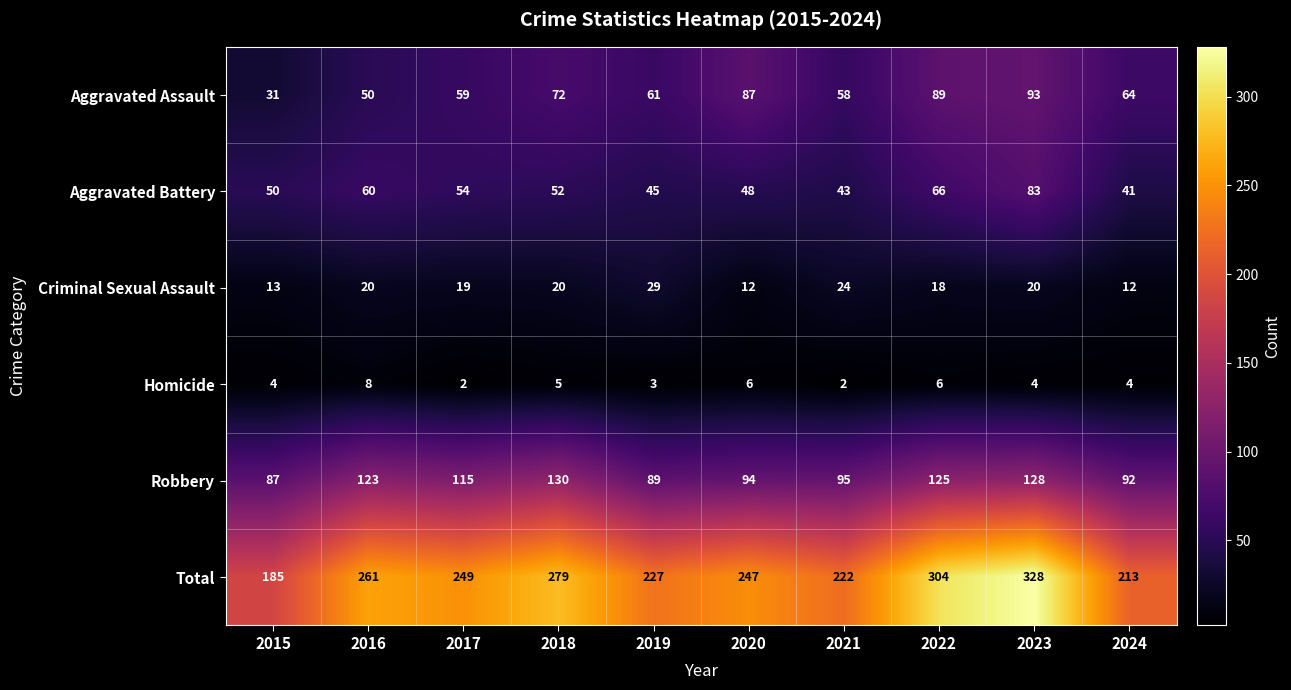

Which label corresponds to the largest value in the chart?

2023